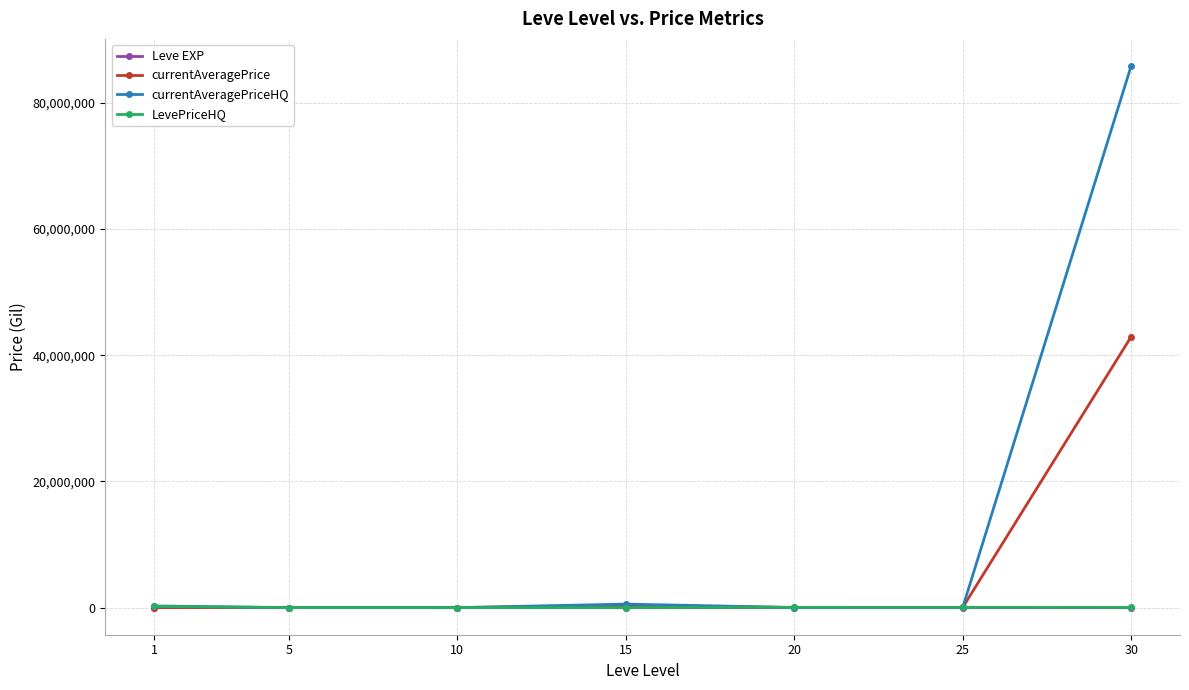

Which series has the widest spread of values?

currentAveragePriceHQ